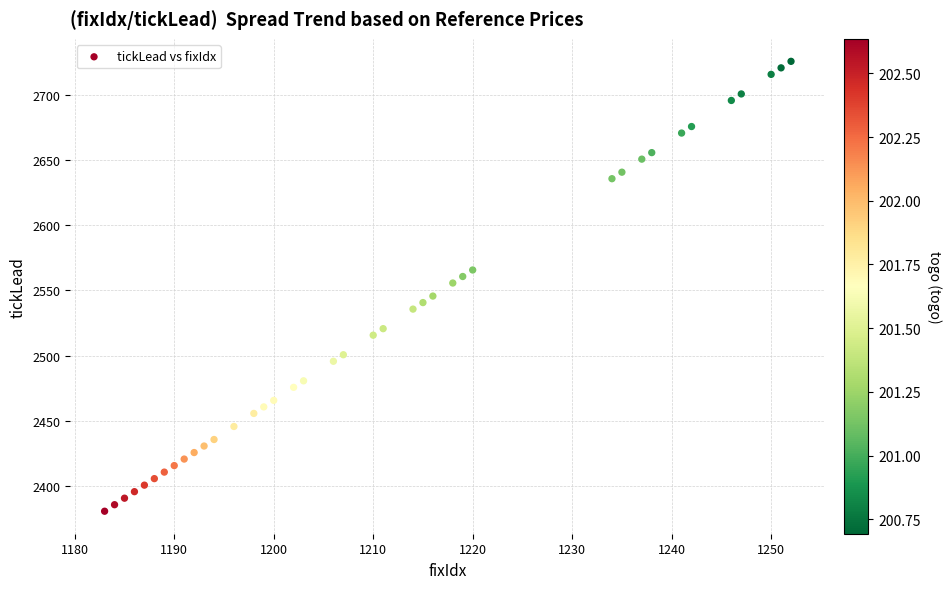

What is the range of X values (max minus min)?

69.0